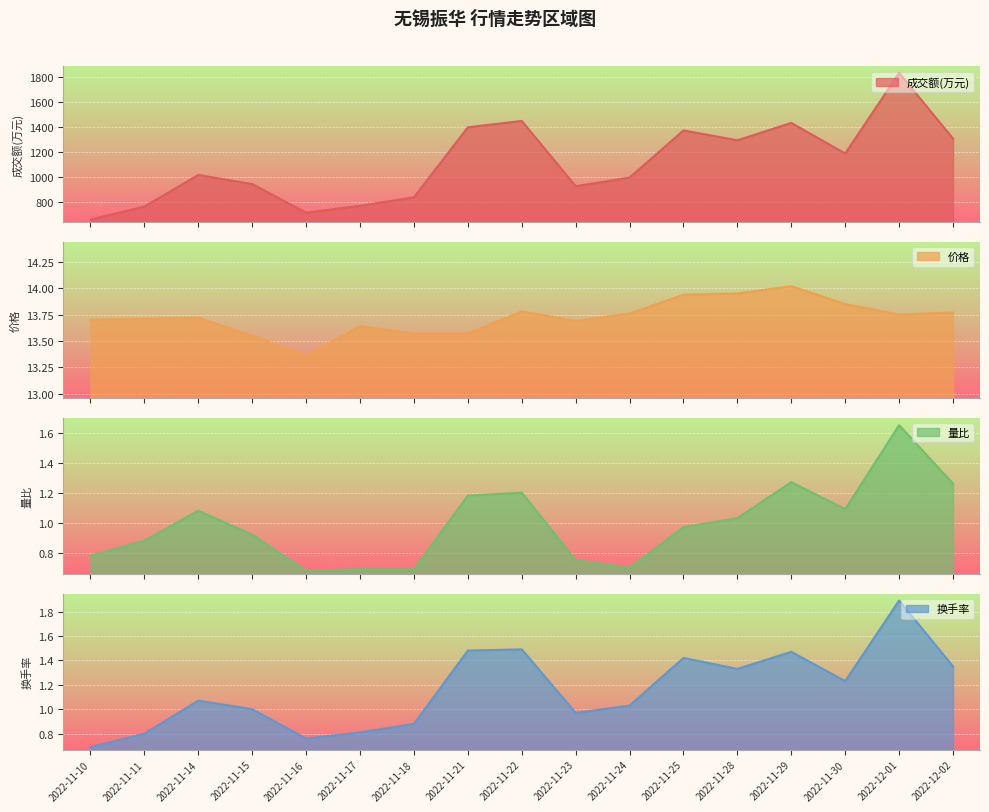

At which label does 价格 reach its peak?

2022-11-29